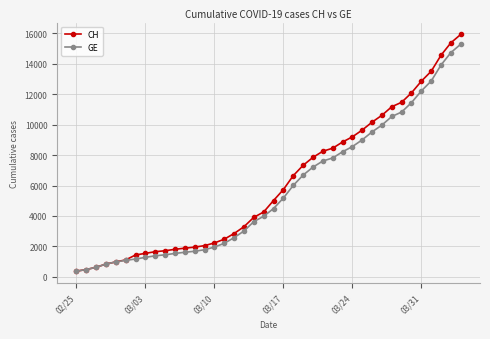

What is the value of the CH point at the 31st from the left?

10162